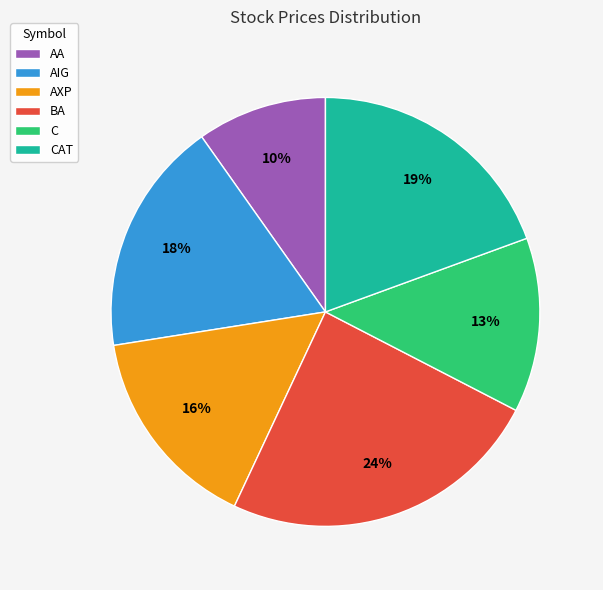

How many slices are in this pie chart?

6